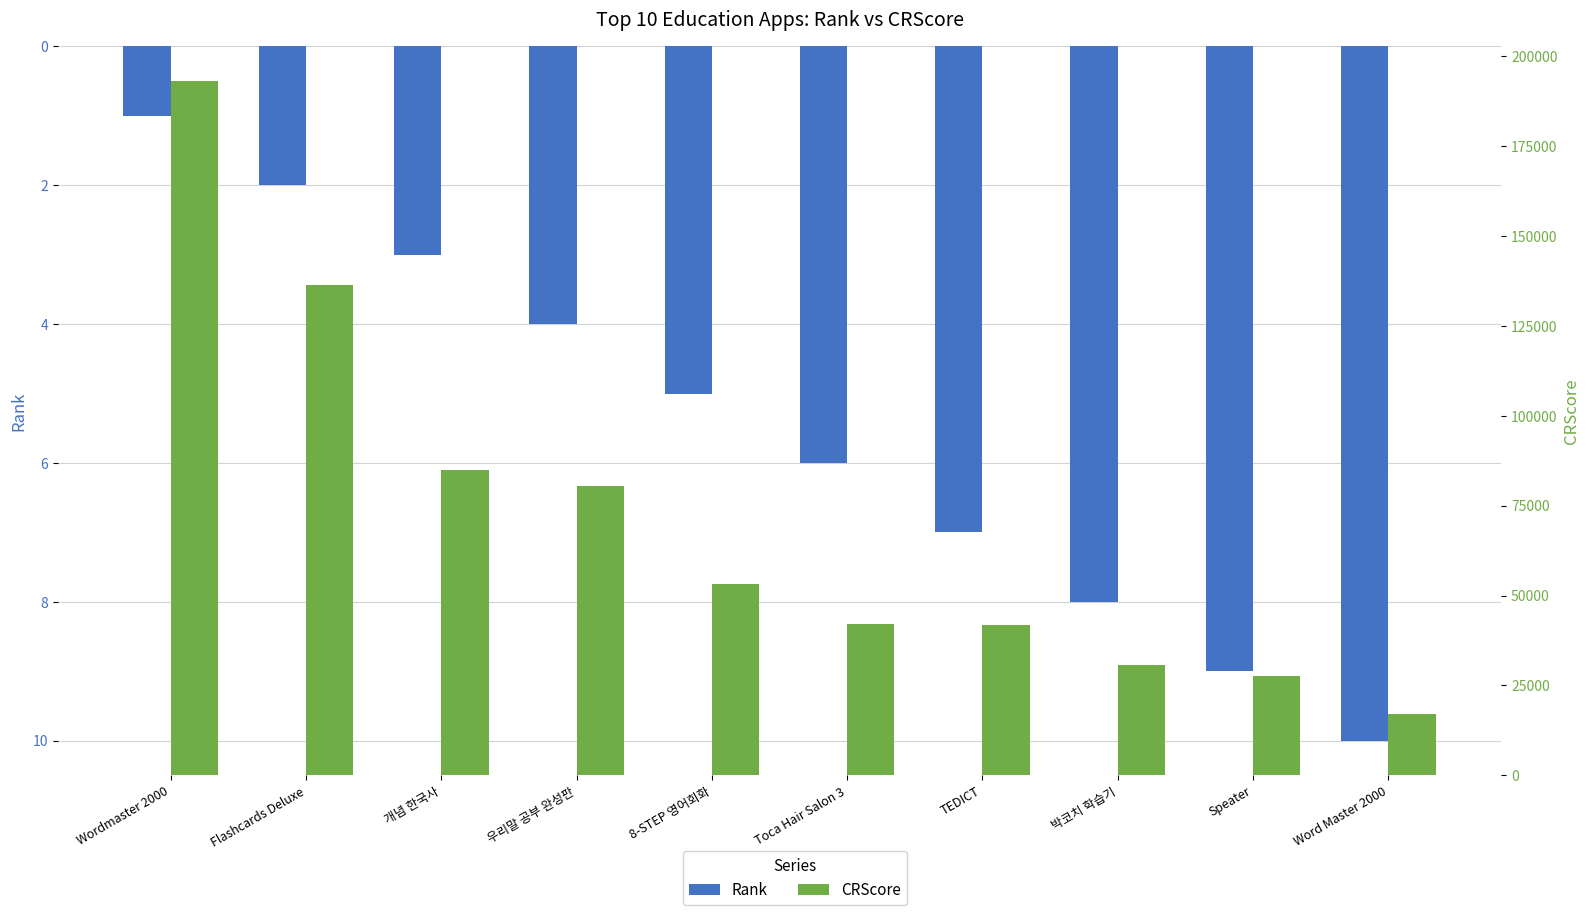

Where is CRScore nearest to the value 105091?

개념 한국사